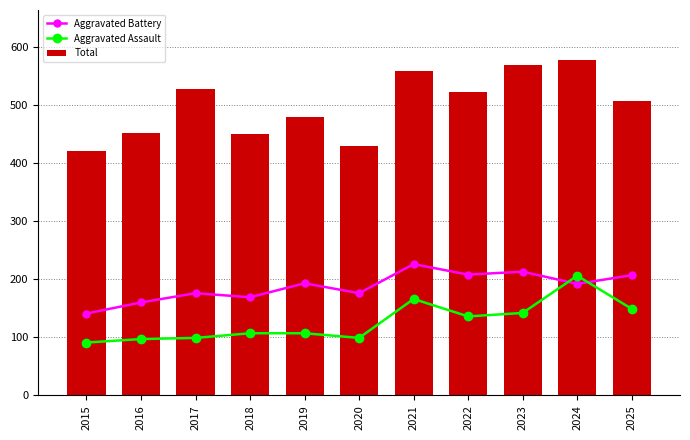

Where does the Total series first go above 507?

2017